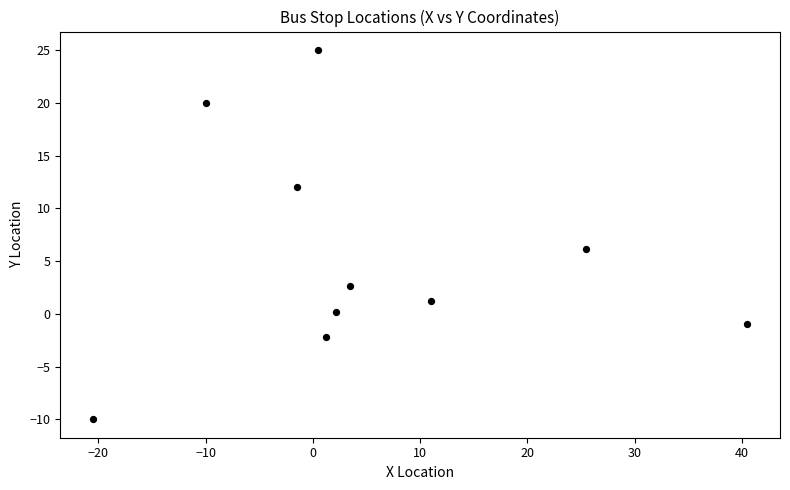

What is the range of X values (max minus min)?

61.0